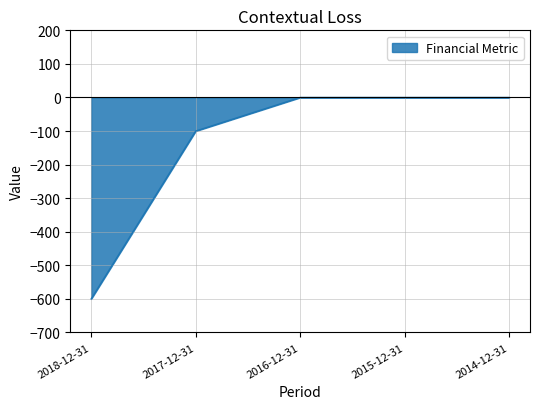

At which category does the chart reach its minimum across all series?

2018-12-31